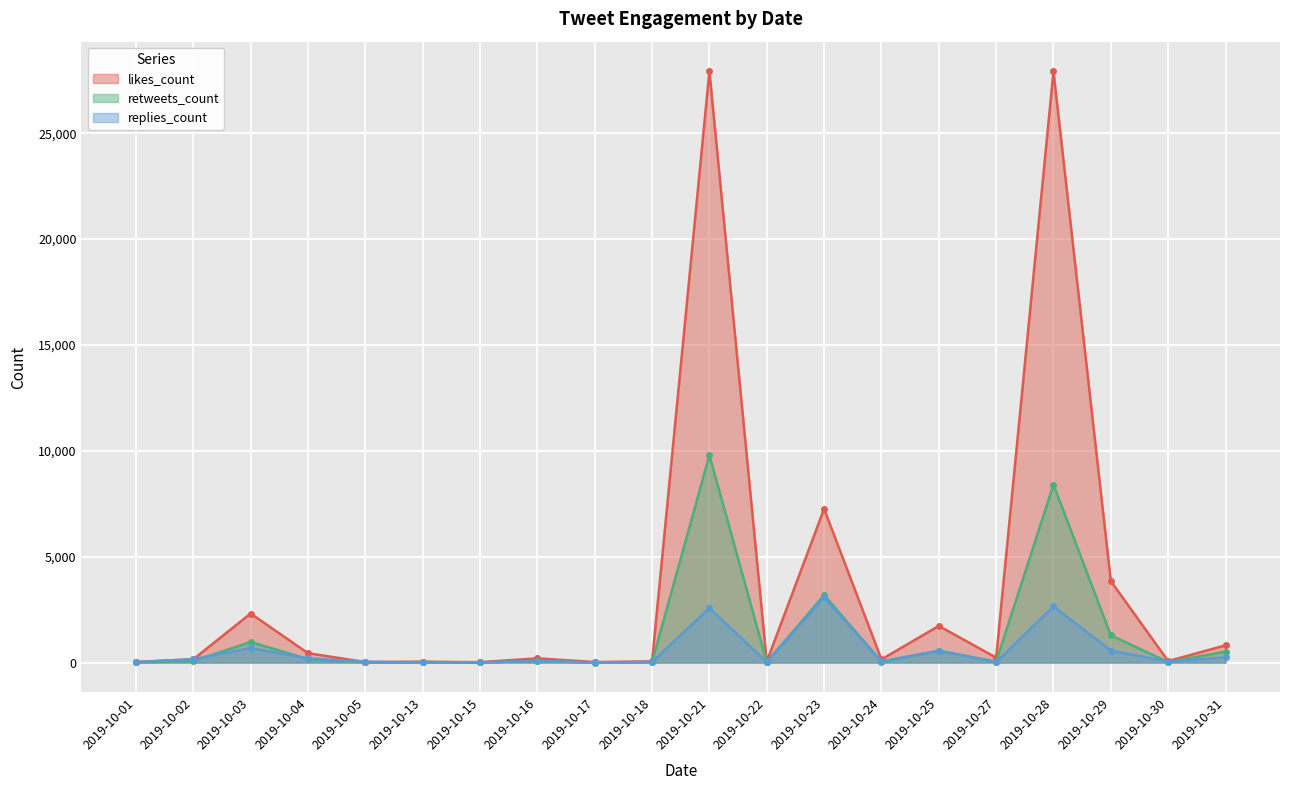

At which category is the sum across all series the highest?

2019-10-21